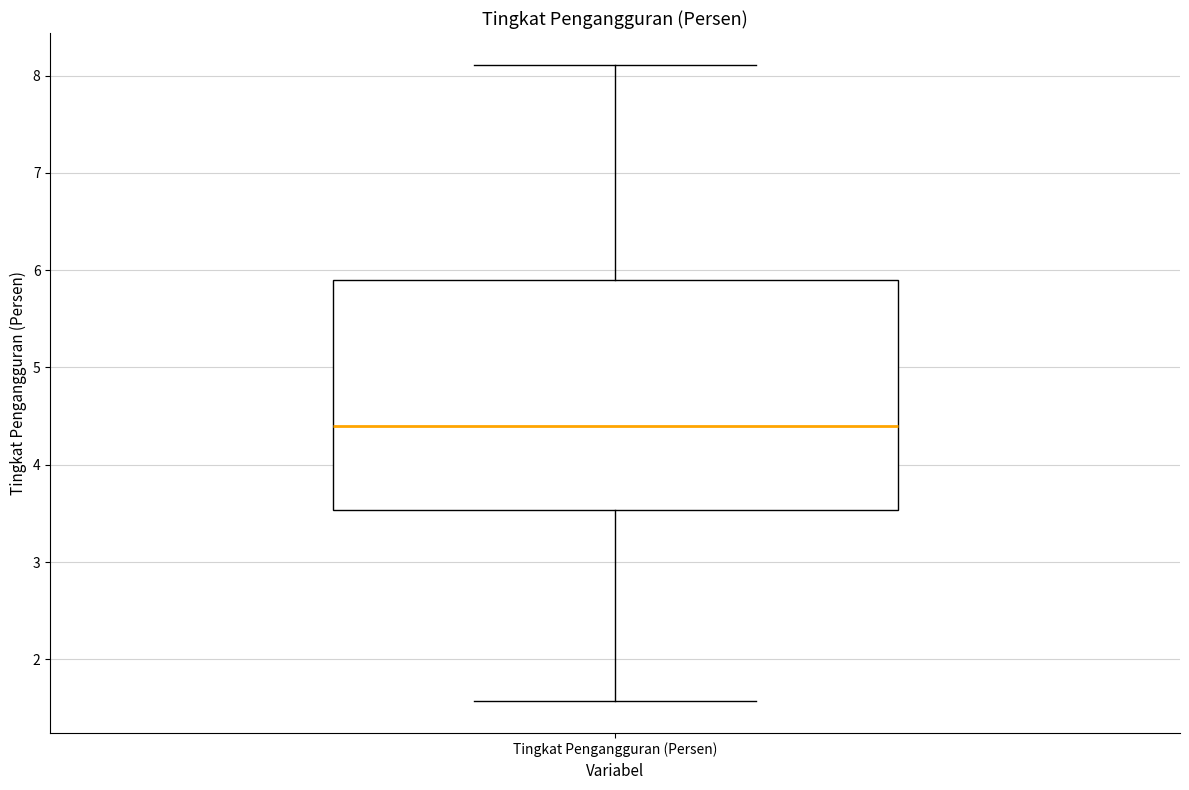

Transcribe this box plot: give where the median line is, the range the box spans, and where the two whiskers end, as read against the y-axis. The values are not printed on the chart, so give them approximately, as read against the axis.

median 4.4, box 3.5 to 5.9, whiskers 1.6 to 8.1